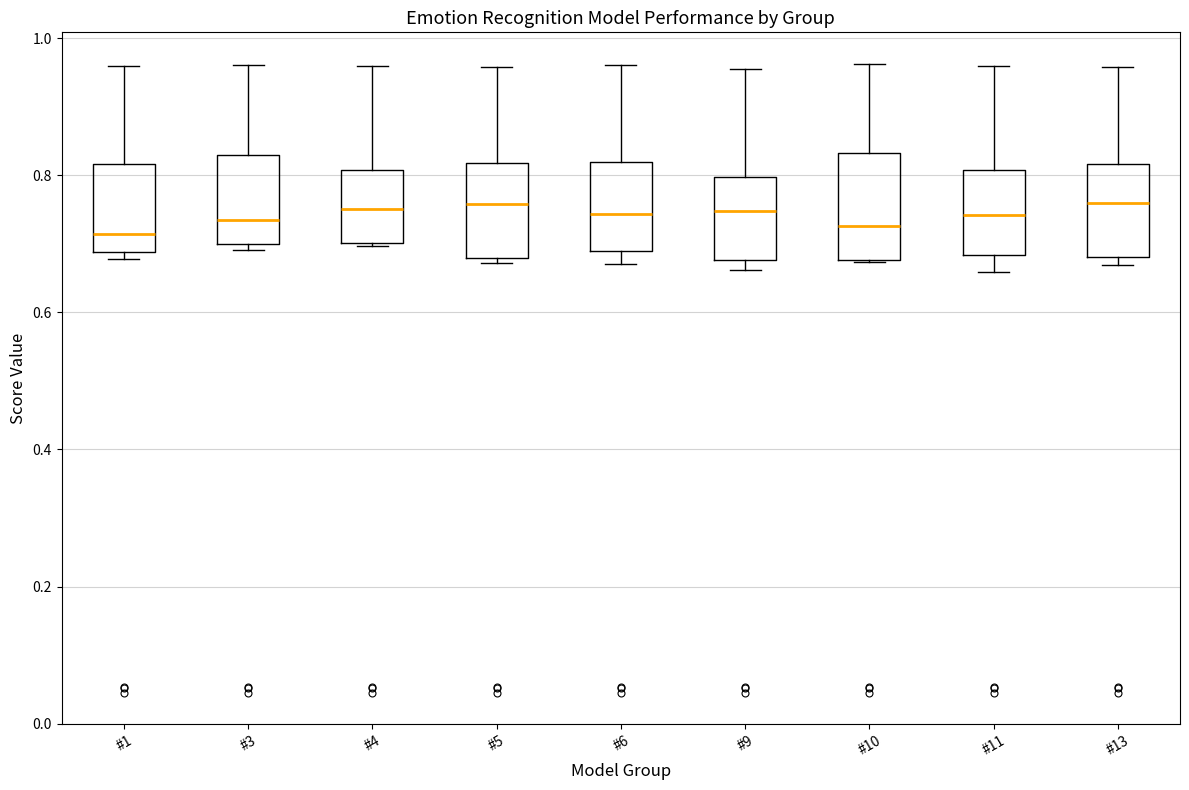

Reading left to right, read every box against the y-axis: the position of its median line, the range the box covers, and the ends of its whiskers. The values are not printed on the chart, so give them approximately, as read against the axis.

#1: median 0.72, box 0.68 to 0.82, whiskers 0.68 (just below the box's lower edge) to 0.96
#3: median 0.74, box 0.70 to 0.82, whiskers 0.70 (just below the box's lower edge) to 0.96
#4: median 0.76, box 0.70 to 0.80, whiskers 0.70 to 0.96
#5: median 0.76, box 0.68 to 0.82, whiskers 0.68 (just below the box's lower edge) to 0.96
#6: median 0.74, box 0.68 to 0.82, whiskers 0.68 (just below the box's lower edge) to 0.96
#9: median 0.74, box 0.68 to 0.80, whiskers 0.66 to 0.96
#10: median 0.72, box 0.68 to 0.84, whiskers 0.68 to 0.96
#11: median 0.74, box 0.68 to 0.80, whiskers 0.66 to 0.96
#13: median 0.76, box 0.68 to 0.82, whiskers 0.66 to 0.96